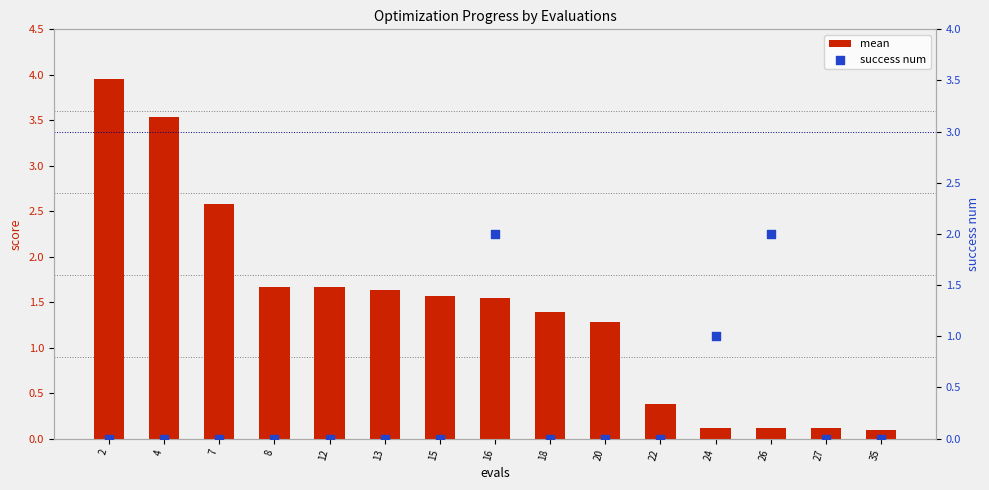

Which series has the largest total across all categories?

mean